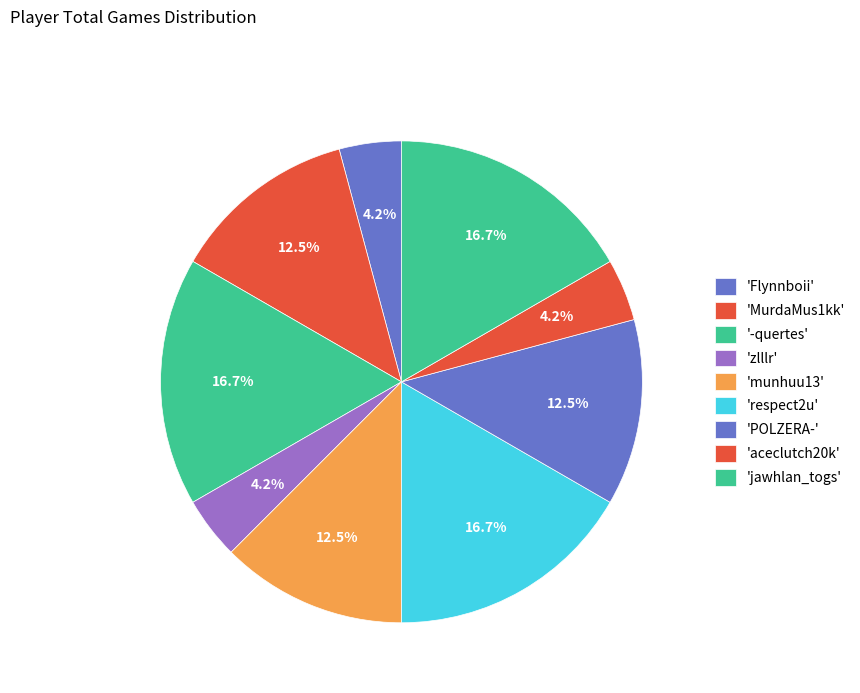

How many segments does this pie chart have?

9